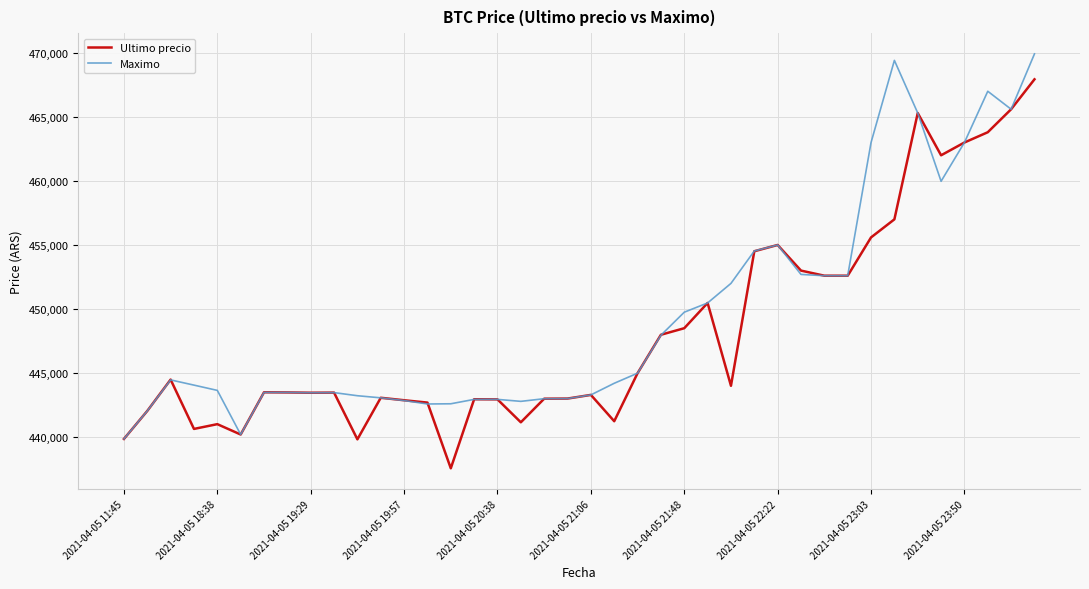

What is the lowest value of the Maximo series?

439856